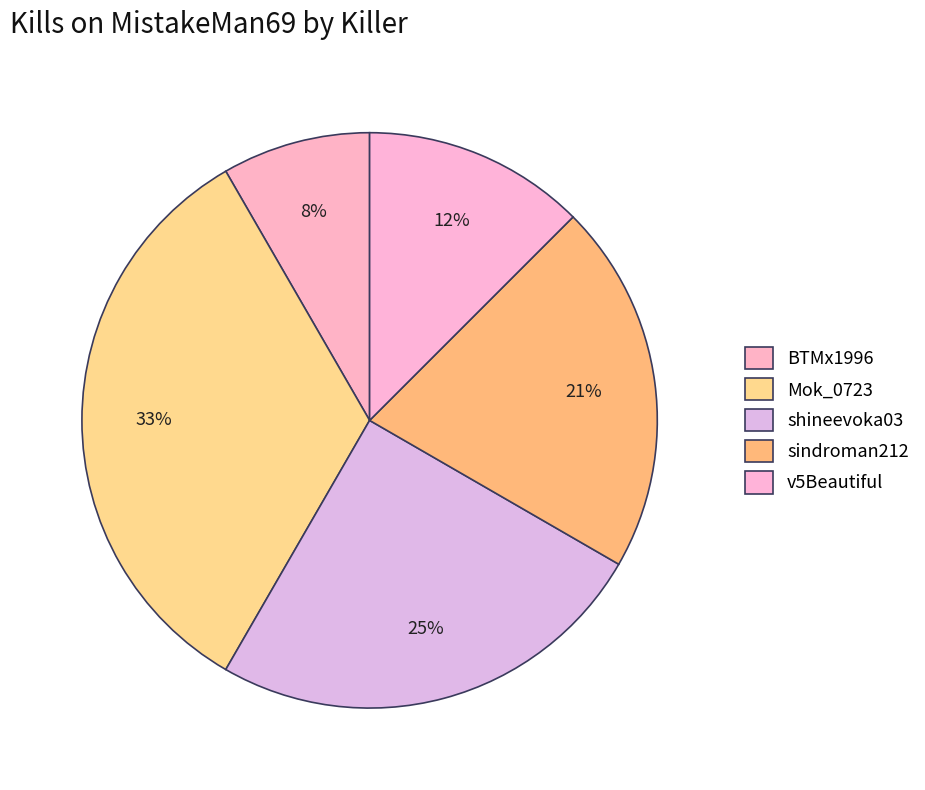

How many segments does this pie chart have?

5